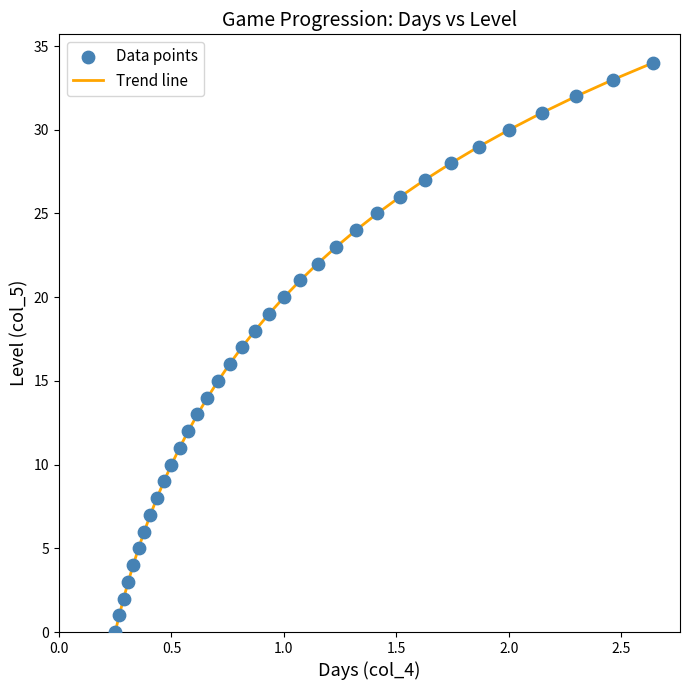

What is the difference between the maximum and minimum values?

34